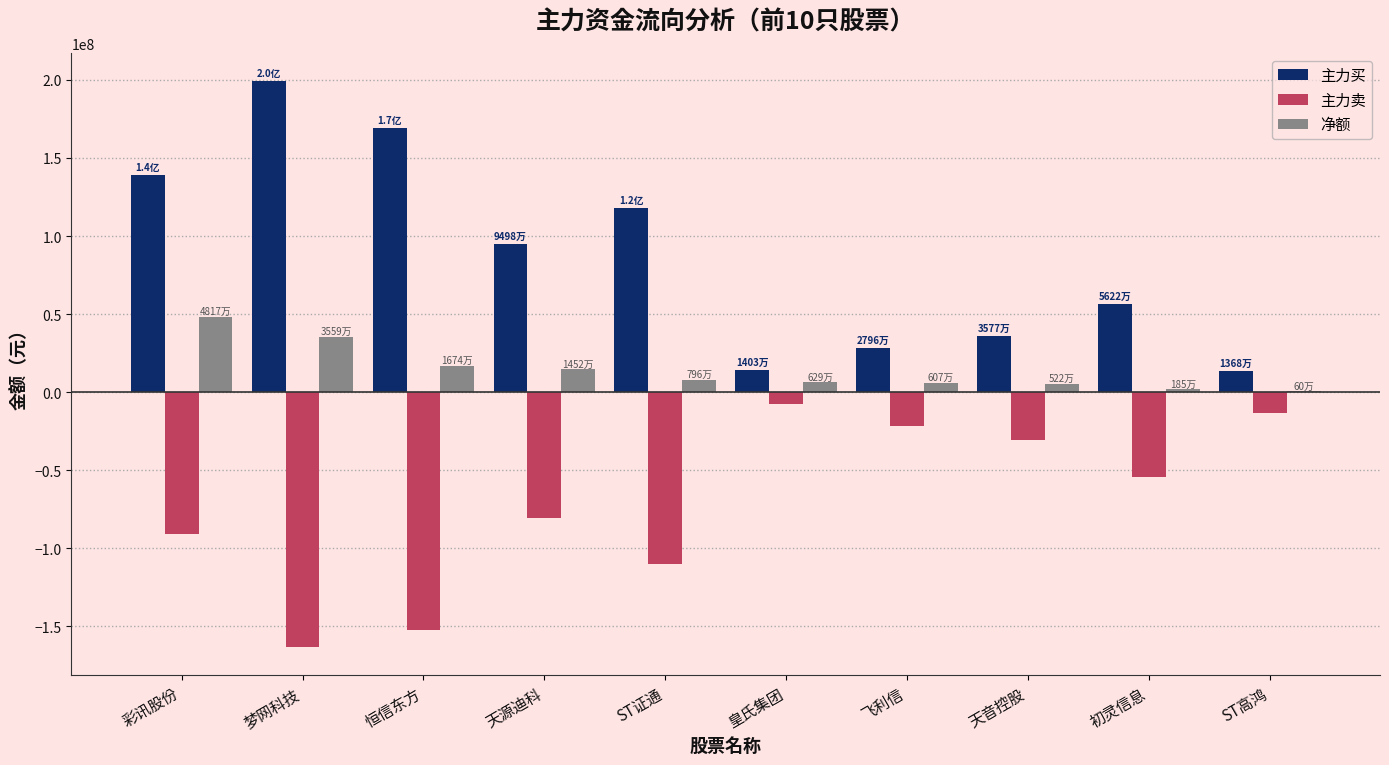

The 主力卖 series shows -19743158 at 天源迪科. True or false?

False